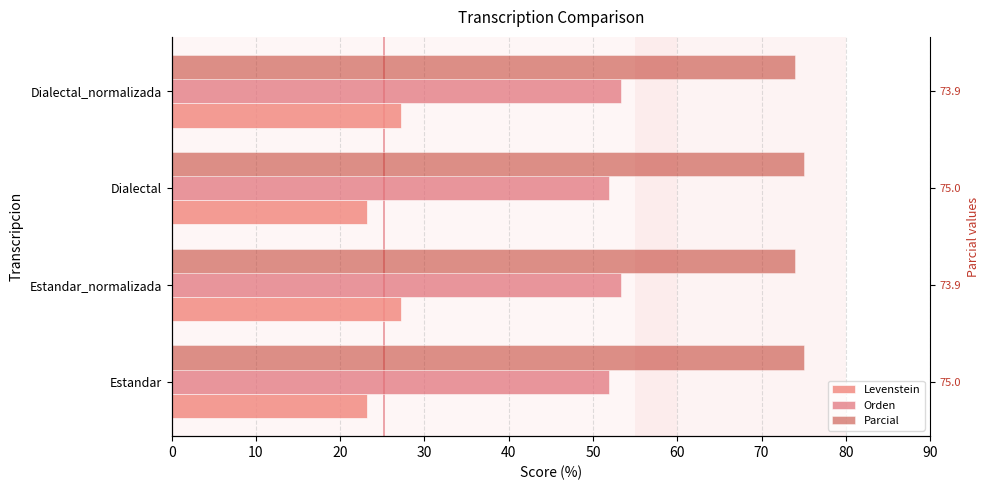

What is the sum of all Orden values?

210.6